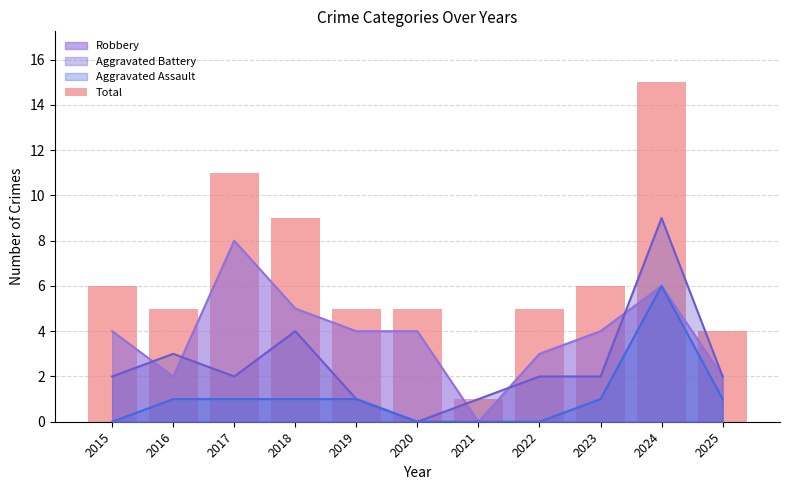

List the labels in order of value, smallest first.

2021, 2025, 2016, 2019, 2020, 2022, 2015, 2023, 2018, 2017, 2024